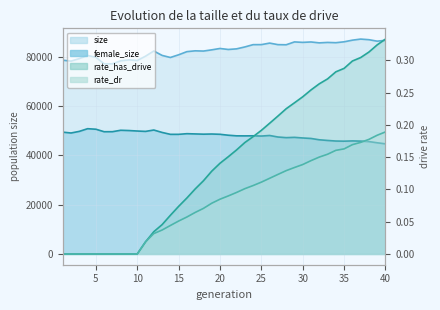

How many lines are shown in the chart?

4